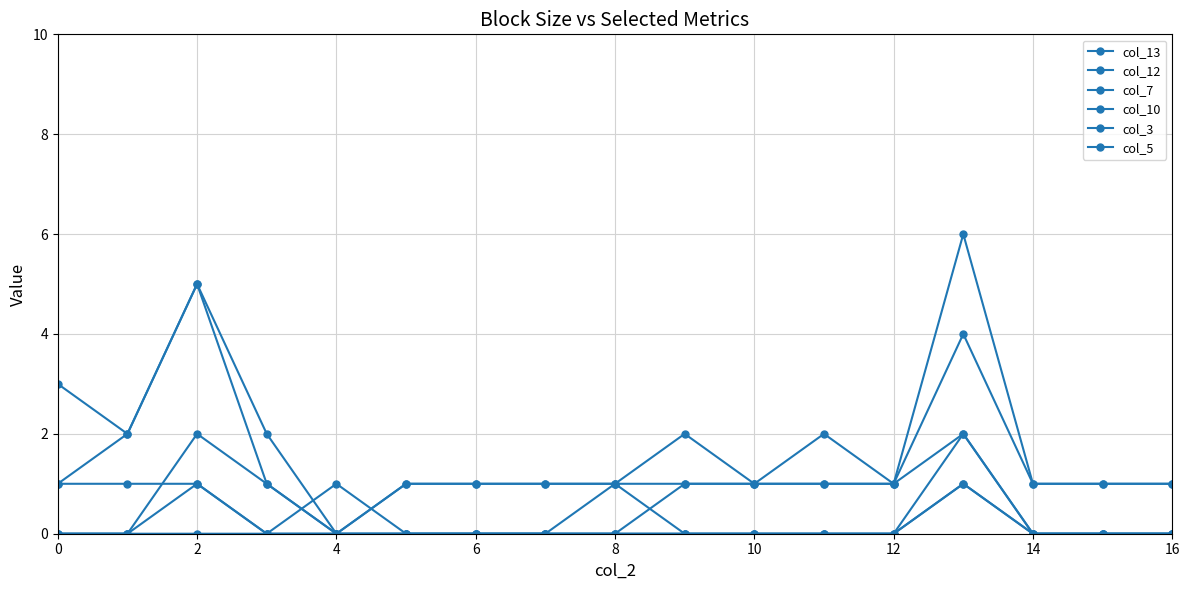

At how many categories does at least one series exceed 0?

17